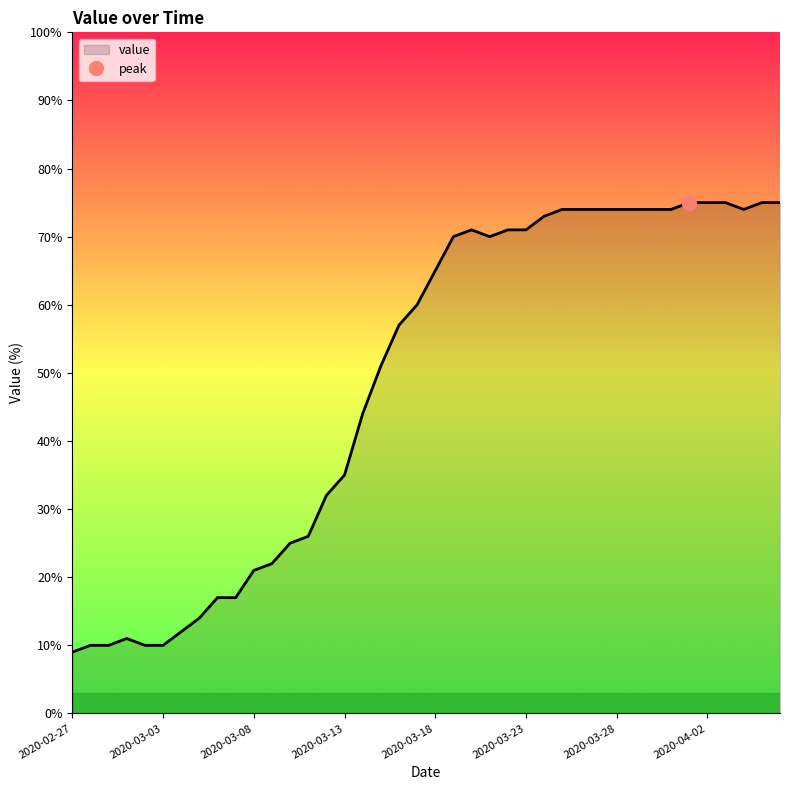

What is the value of the 19th point from the left?

57